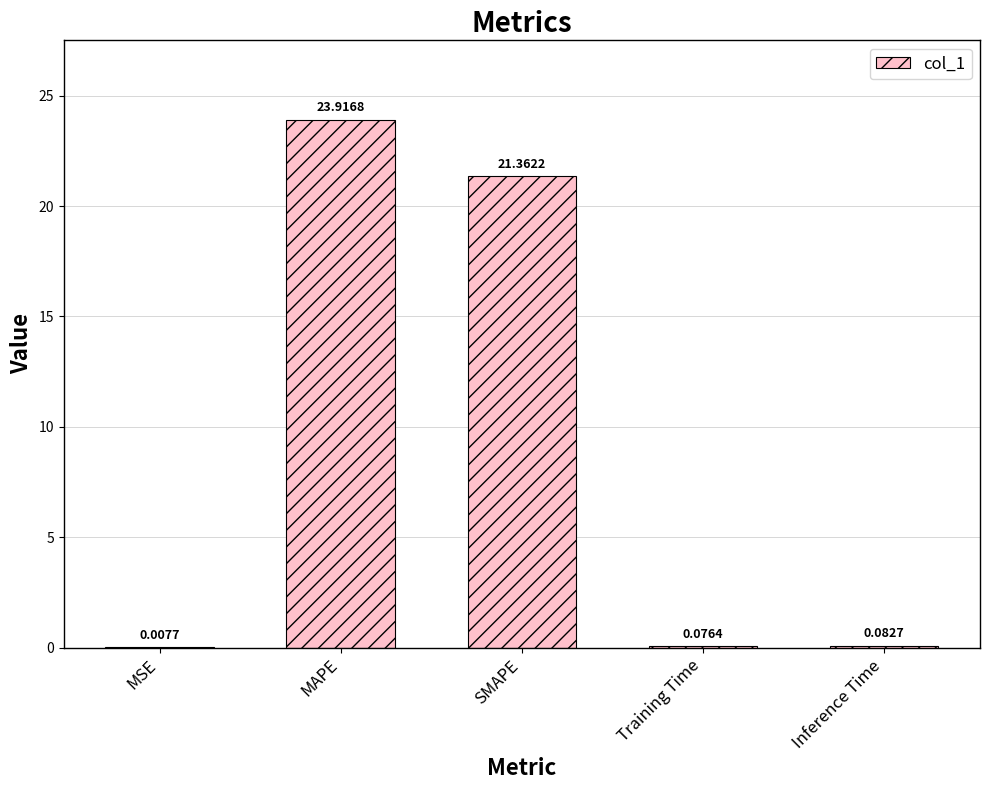

Are the bars horizontal?

No